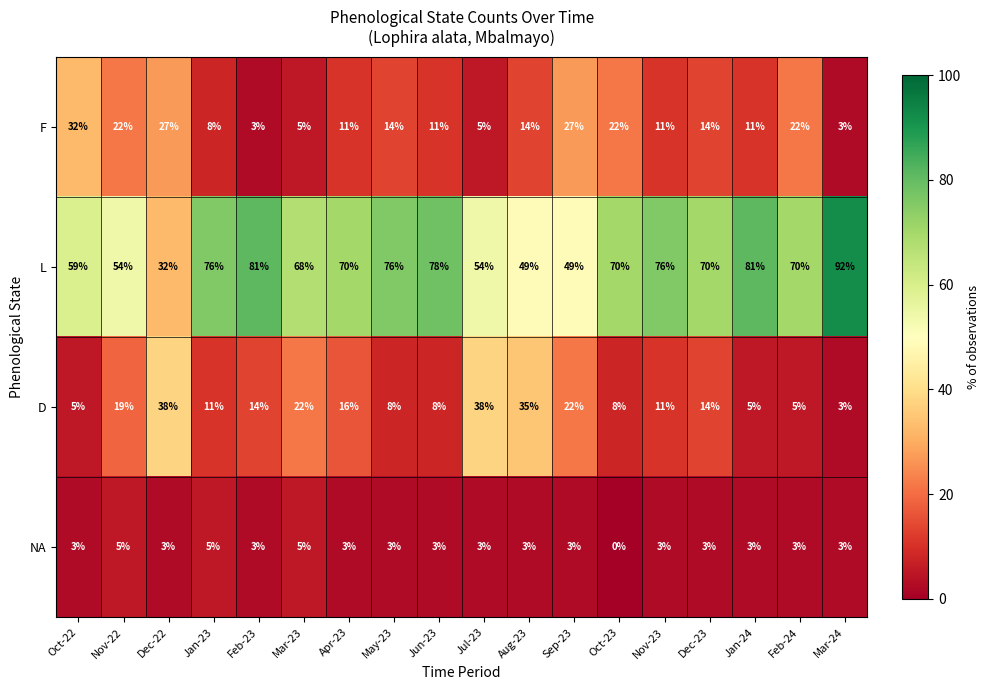

Rank the series by their maximum value, from lowest to highest.

NA, F, D, L